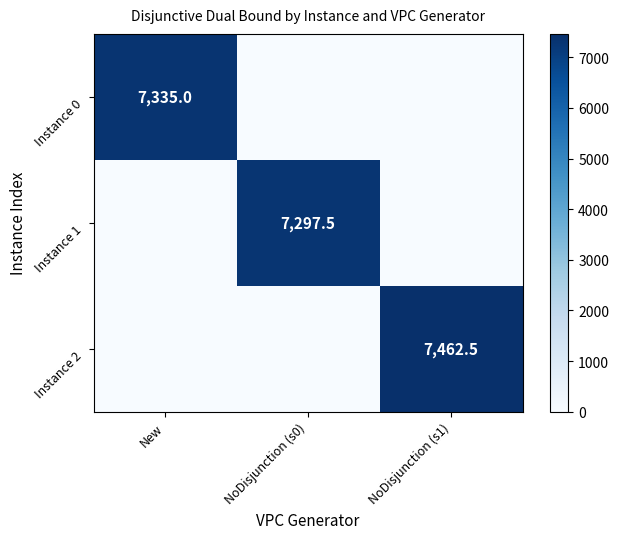

The Instance 1 series shows 2429.5 at NoDisjunction (s0). True or false?

False